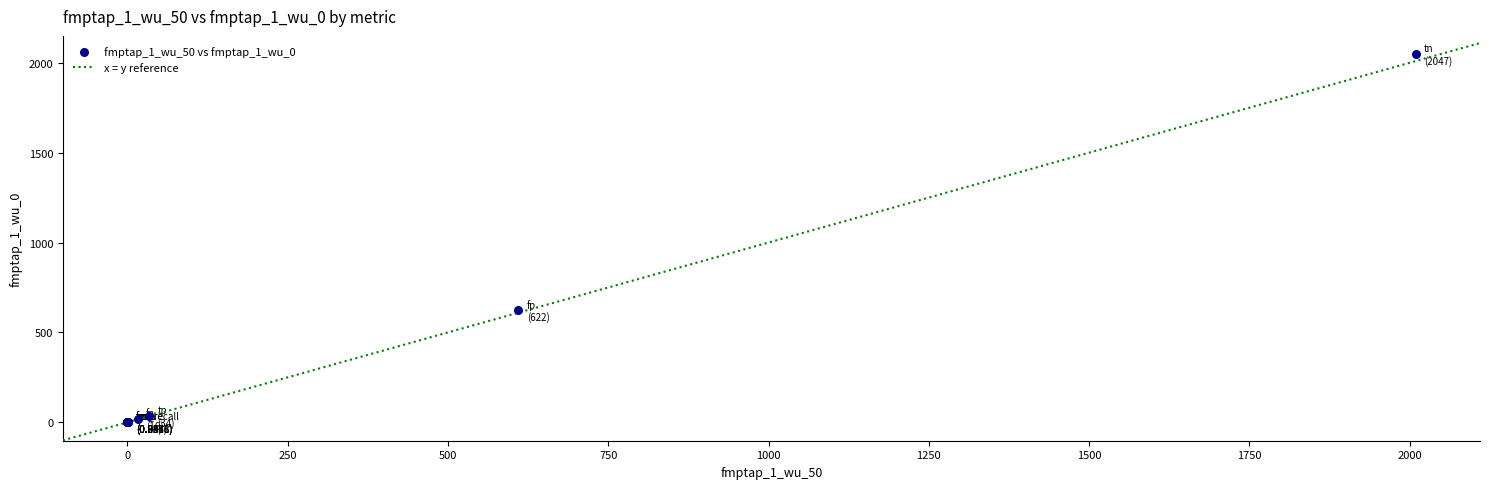

What Y value in the scatter plot is closest to 1023?

622.0